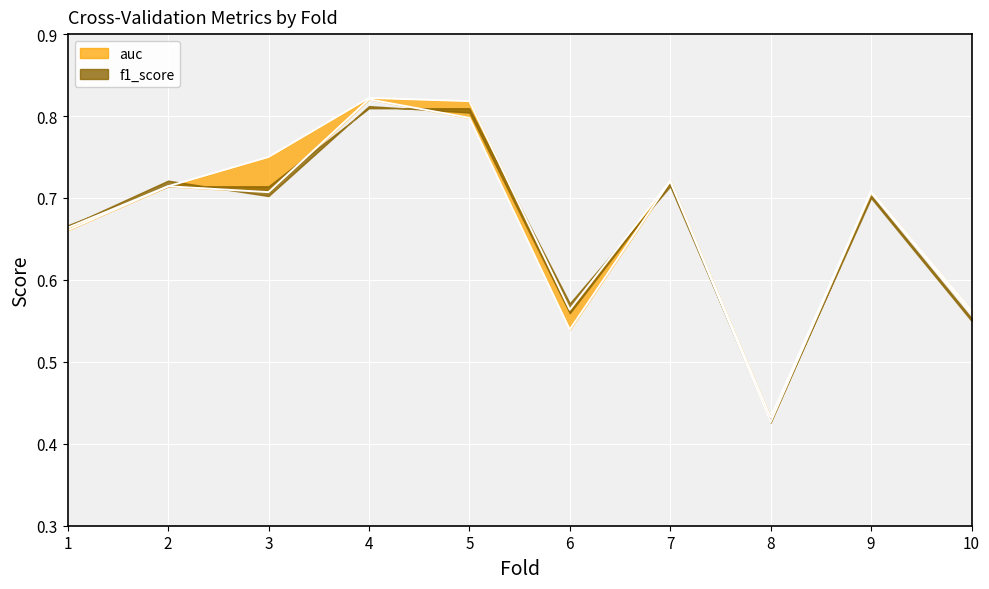

What is the smallest value displayed?

0.4